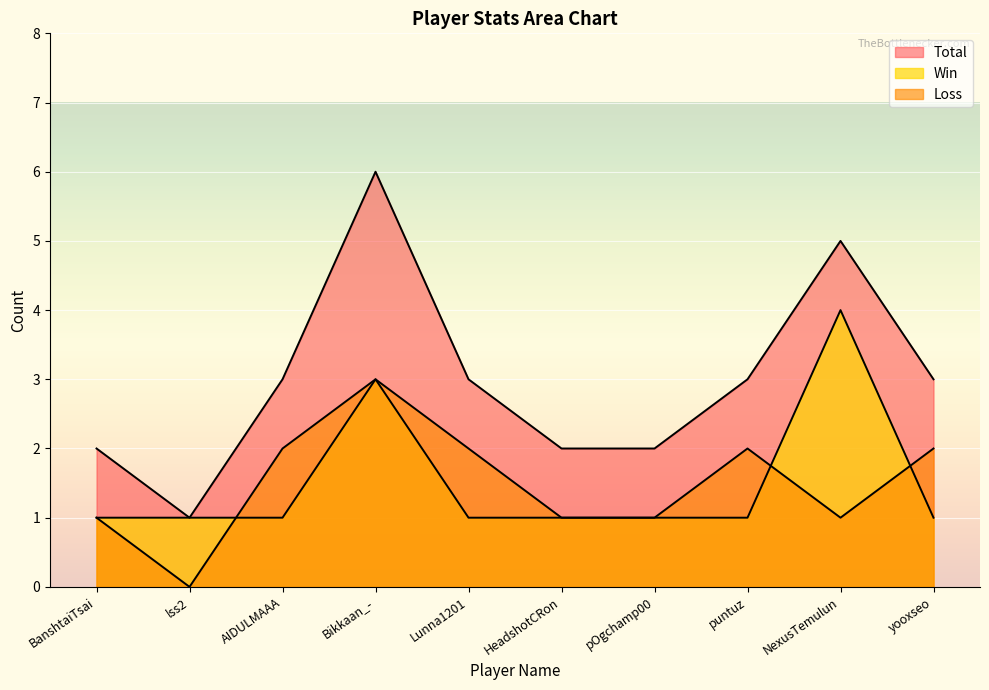

True or false: Total and Win intersect in this chart.

False